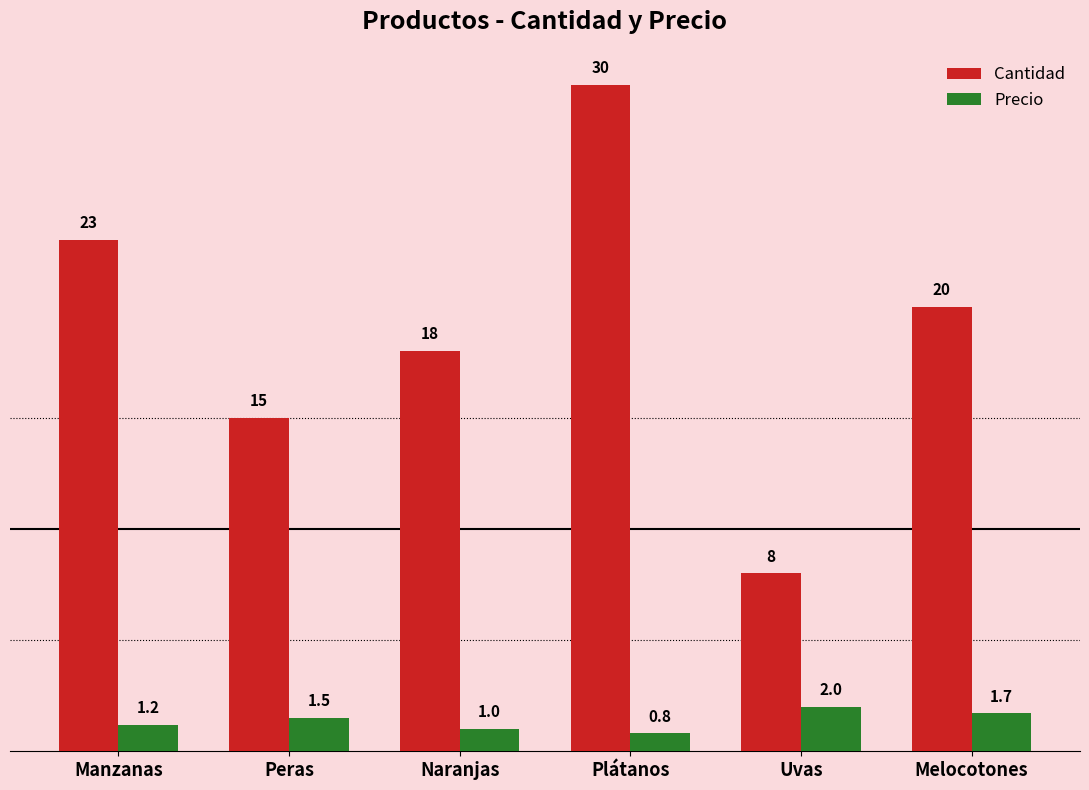

Are the bars horizontal?

No